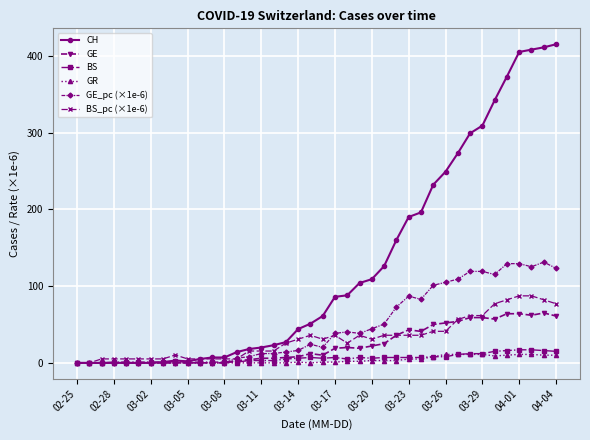

At how many categories does at least one series exceed 323?

6